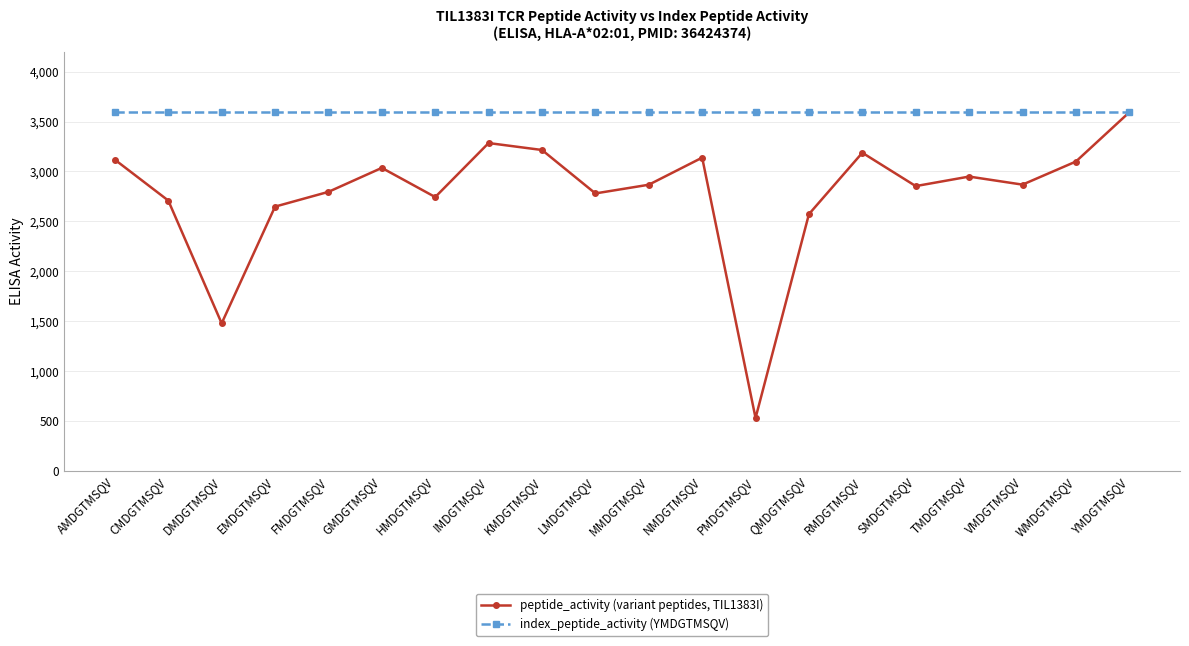

What is the total value across all series at MMDGTMSQV?

6458.6